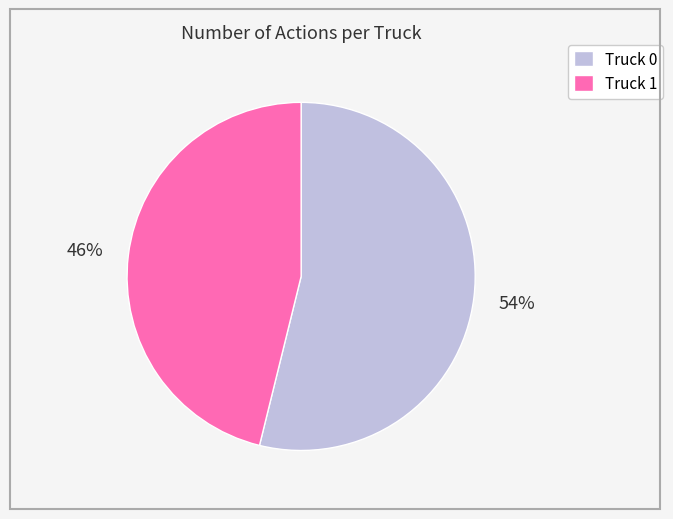

To the nearest percent, what percentage of the pie is Truck 0?

54%